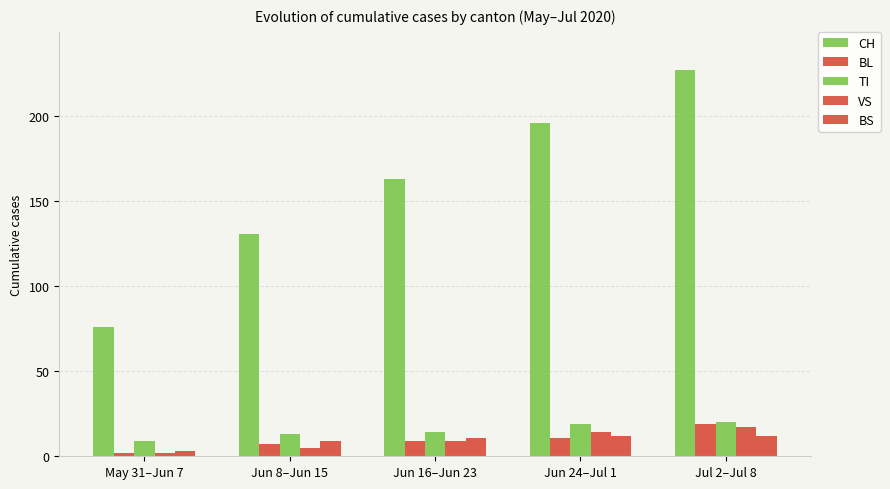

How many series are shown in this chart?

5